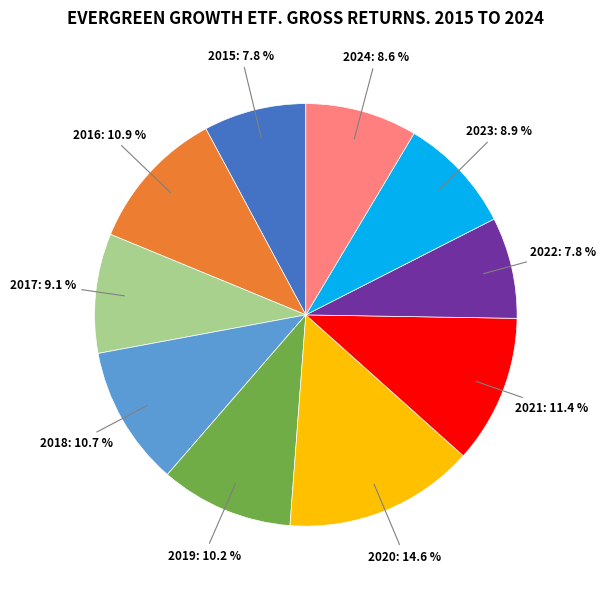

To the nearest percent, what portion does 2017 represent?

9%